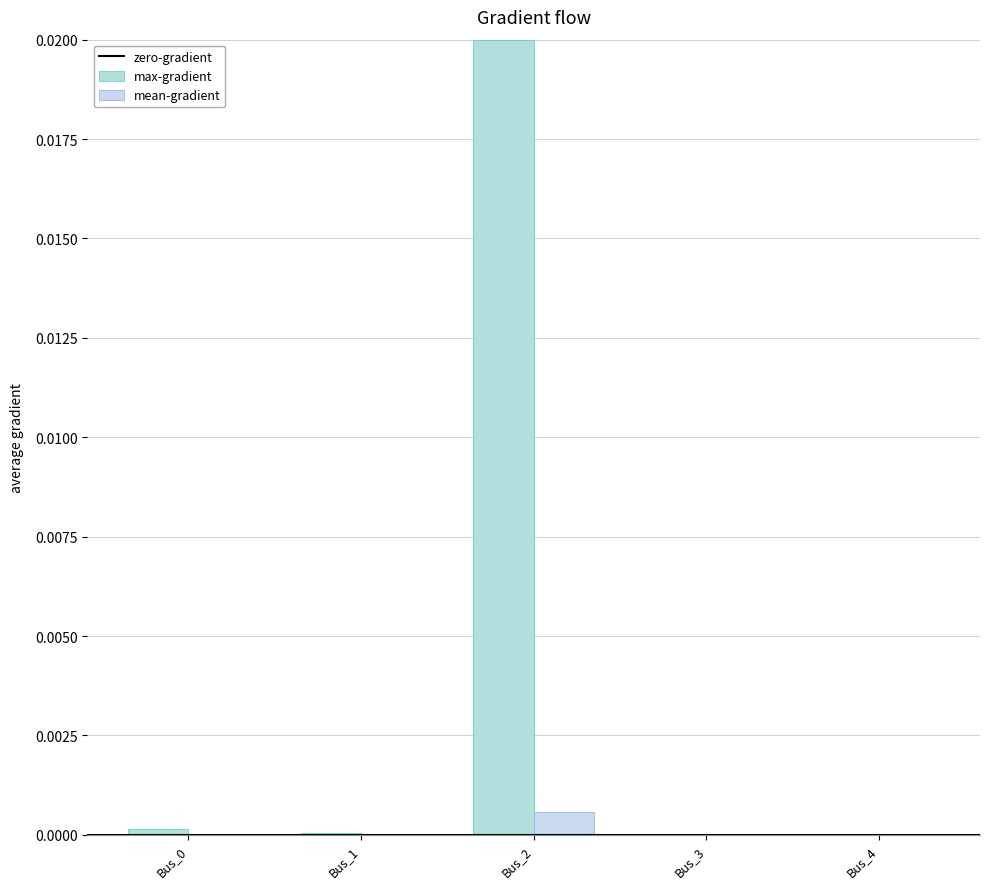

Is it true that max-gradient equals 0.0 at Bus_4?

True